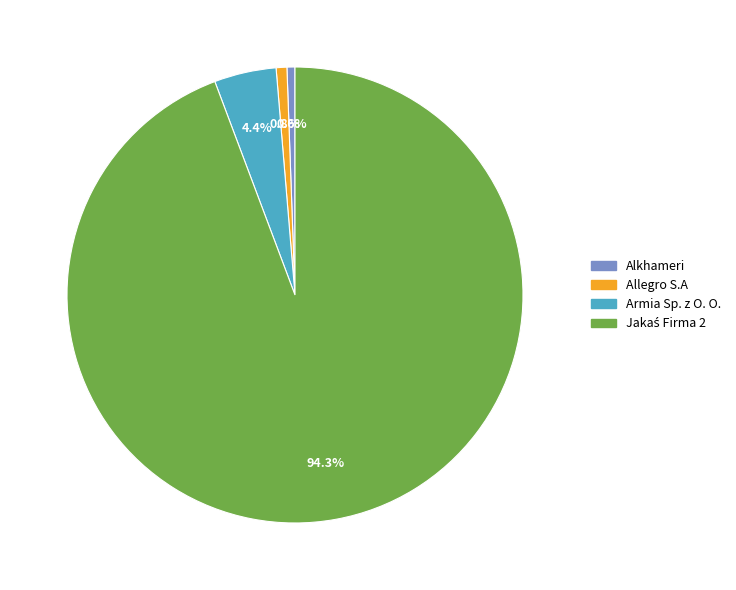

How many slices are in this pie chart?

4